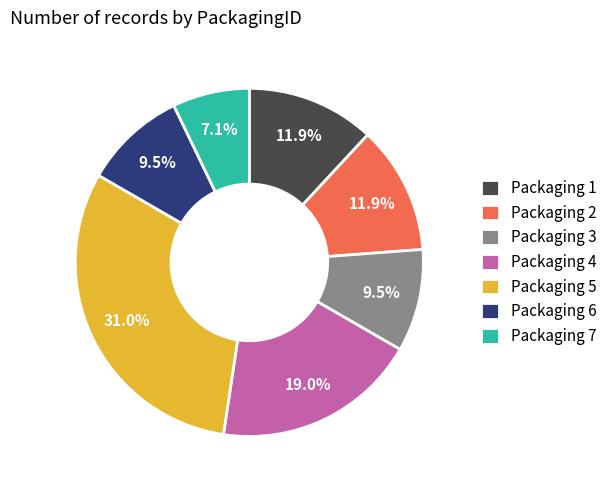

How many segments does this pie chart have?

7